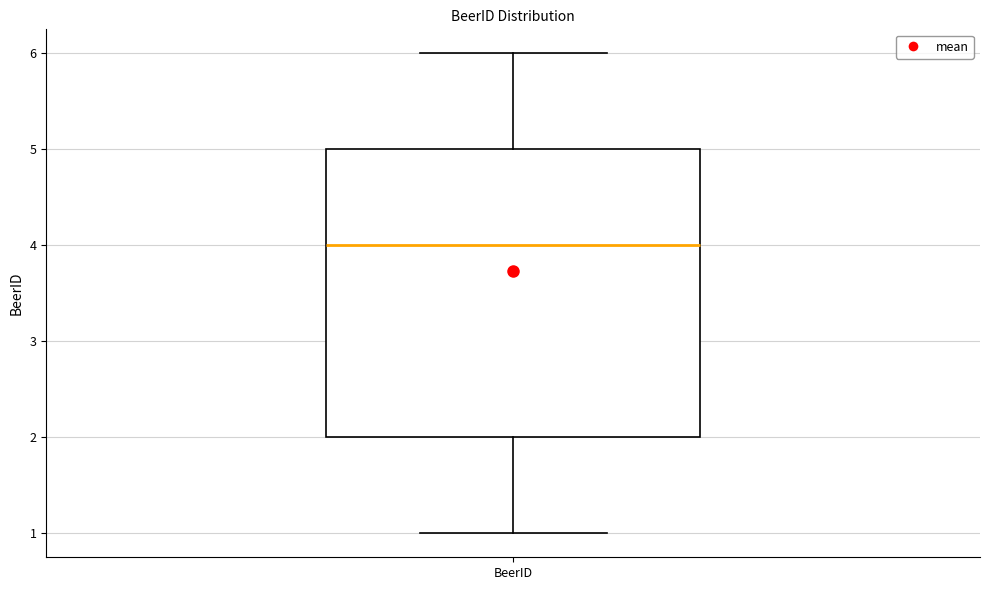

Where does the median line of the box for BeerID sit on the y-axis? The values are not printed on the chart, so give them approximately, as read against the axis.

4